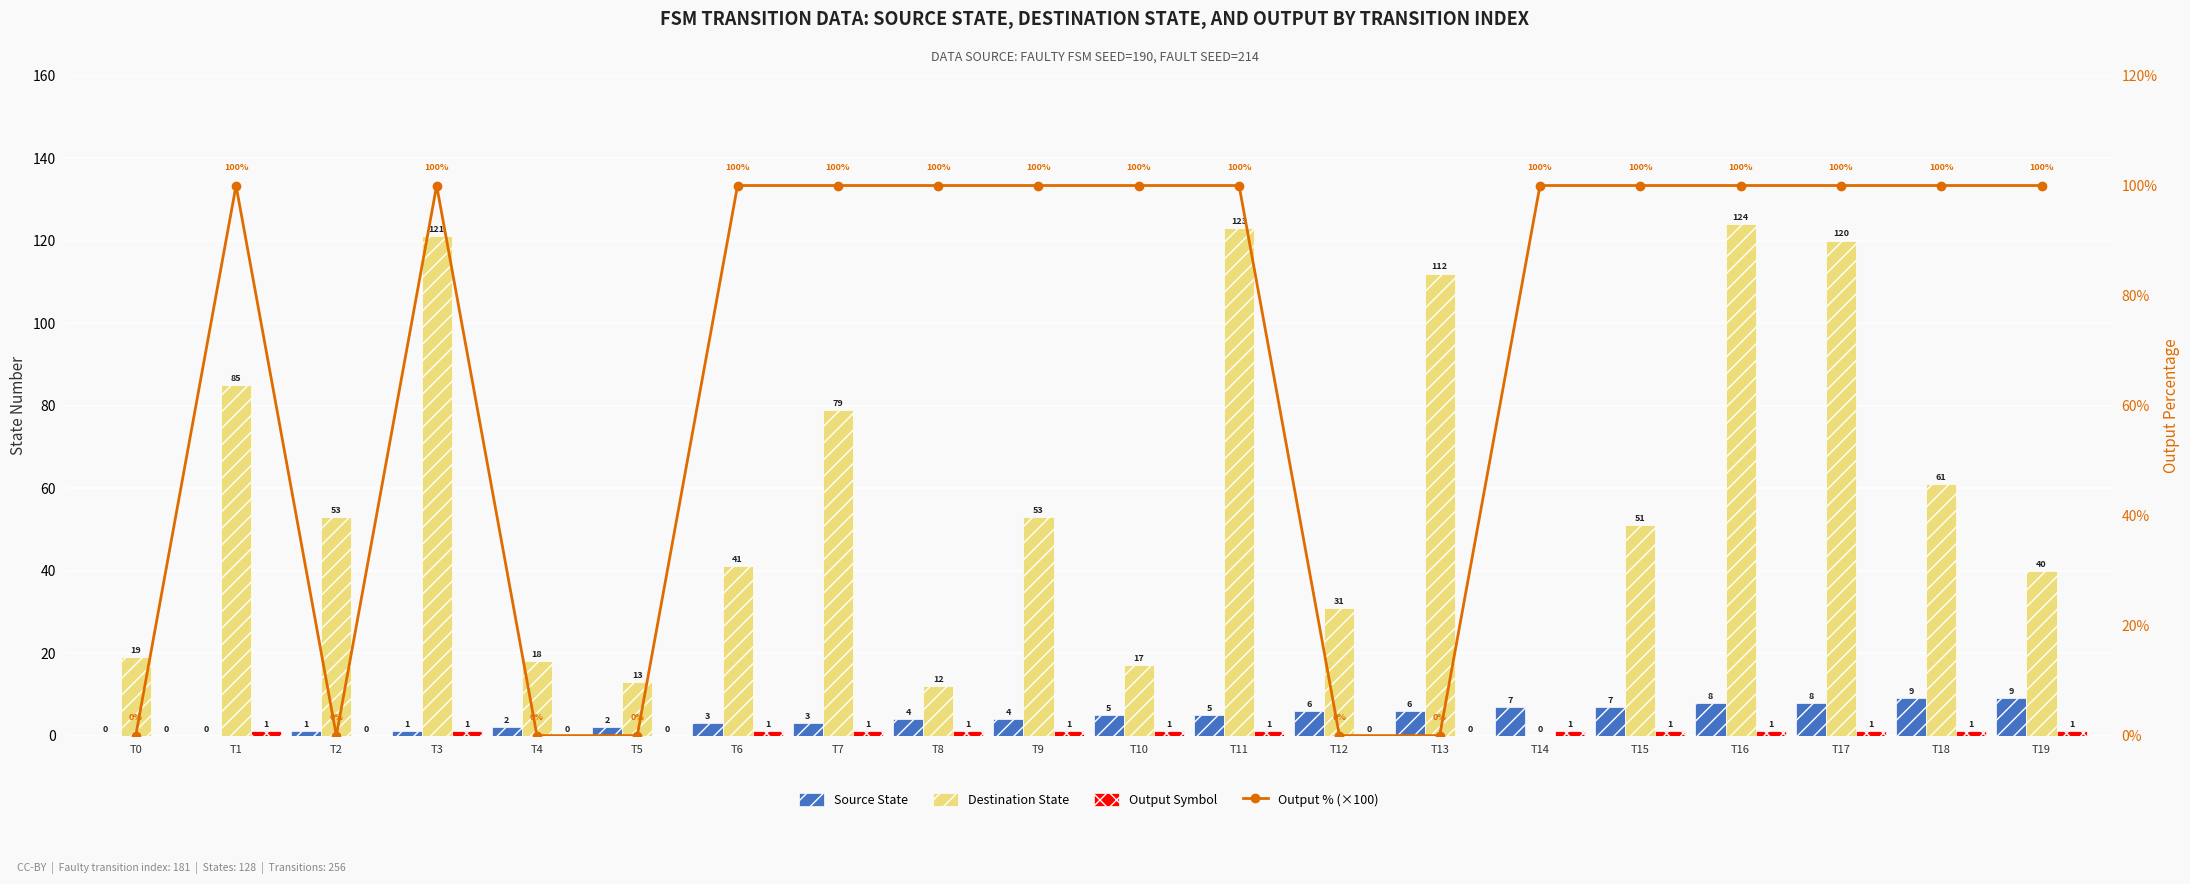

True or false: Output Symbol has a value of 0 at T11.

False